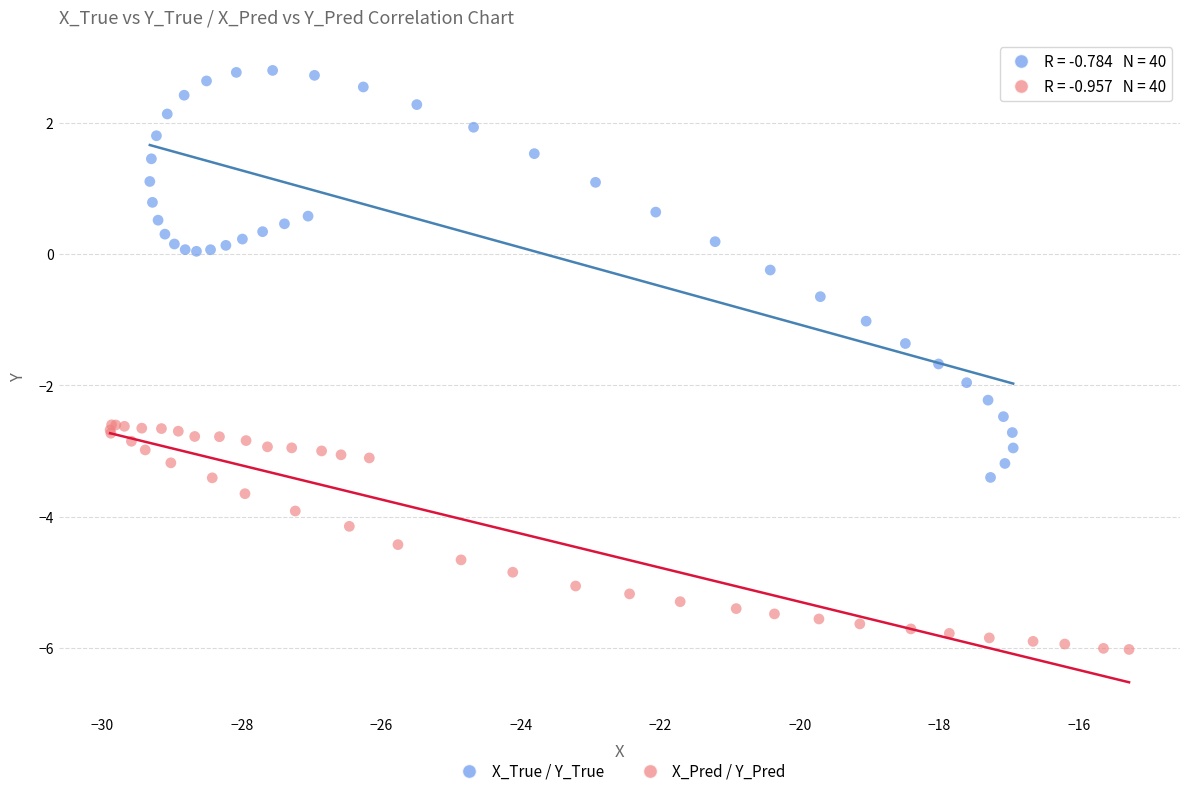

Which series reaches the minimum Y coordinate?

X_Pred / Y_Pred